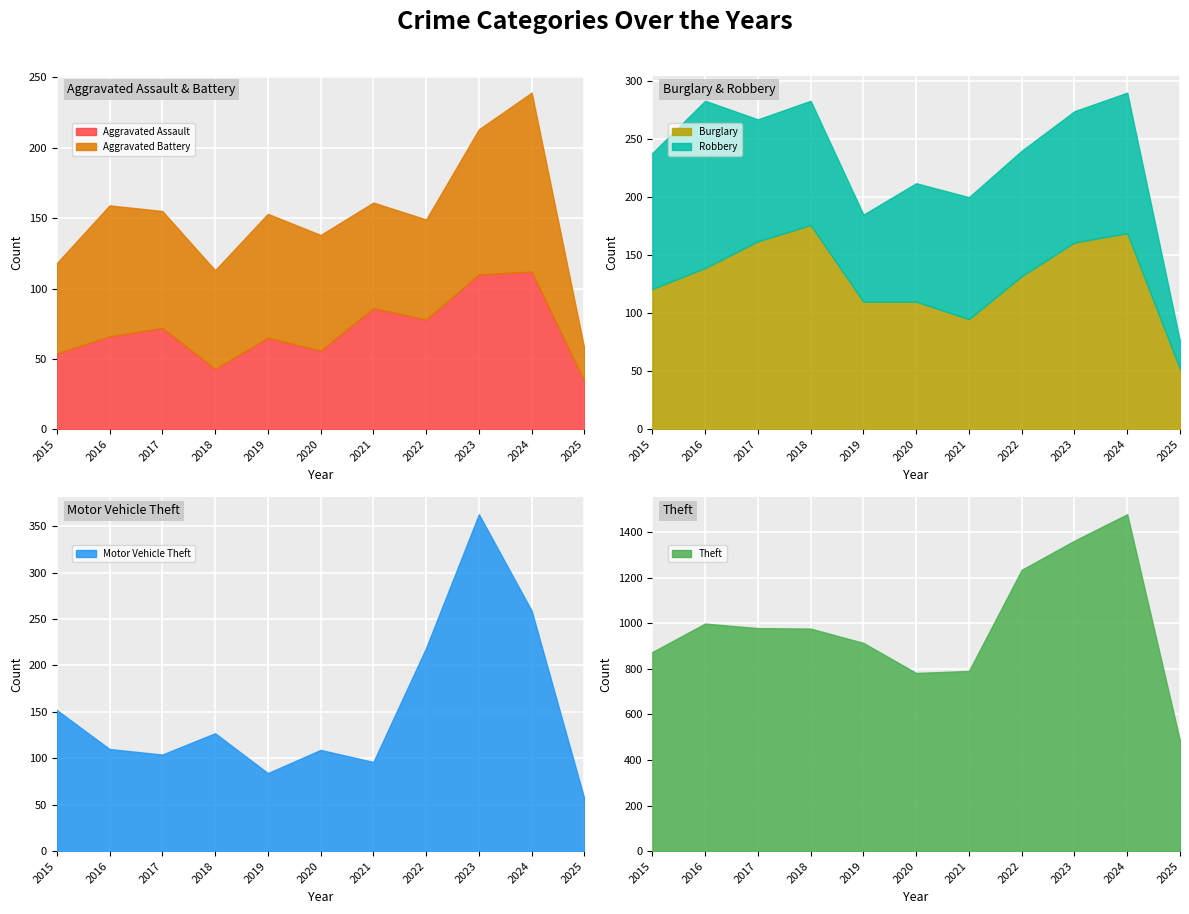

What is the average value of the Theft series?

989